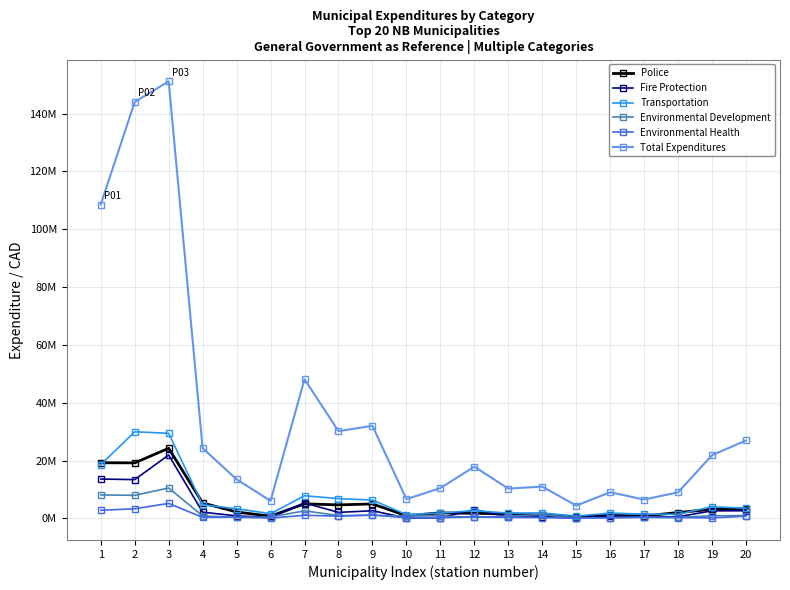

Reading left to right, what are all the values shown in this chart?

Police: 19268658	19225204	24269759	5359908	2243073	788133	5071915	4692878	5024713	965714	1928263	1768285	1602954	1174076	618700	1046942	851393	2044263	3189627	3446834
Fire Protection: 13636472	13438854	21941538	2169719	894937	353463	5373407	2104607	2669155	184312	232814	3064196	466035	525600	187550	810389	585680	577360	2633961	2668662
Transportation: 18590490	29970885	29449486	4740800	3354663	1656716	7855942	6867238	6369701	1342529	1866480	2707243	1837013	1912600	812300	1859472	1517650	1439705	4072554	3512342
Environmental Development: 8141783	7999478	10550006	873587	384482	487215	2649711	1000671	1080522	859640	897078	361398	870669	1357532	135400	289938	361500	360341	935937	987460
Environmental Health: 2835340	3355572	5209787	375680	473662	116500	1100229	776263	1221638	227562	265030	549905	348898	290271	118300	258570	451650	314000	189976	825143
Total Expenditures: 108560122	144018330	151143354	24302458	13532425	6098353	48148276	30197102	32036675	6680650	10498982	17912456	10328247	11018067	4455758	9059499	6544393	9058487	21894204	26982390